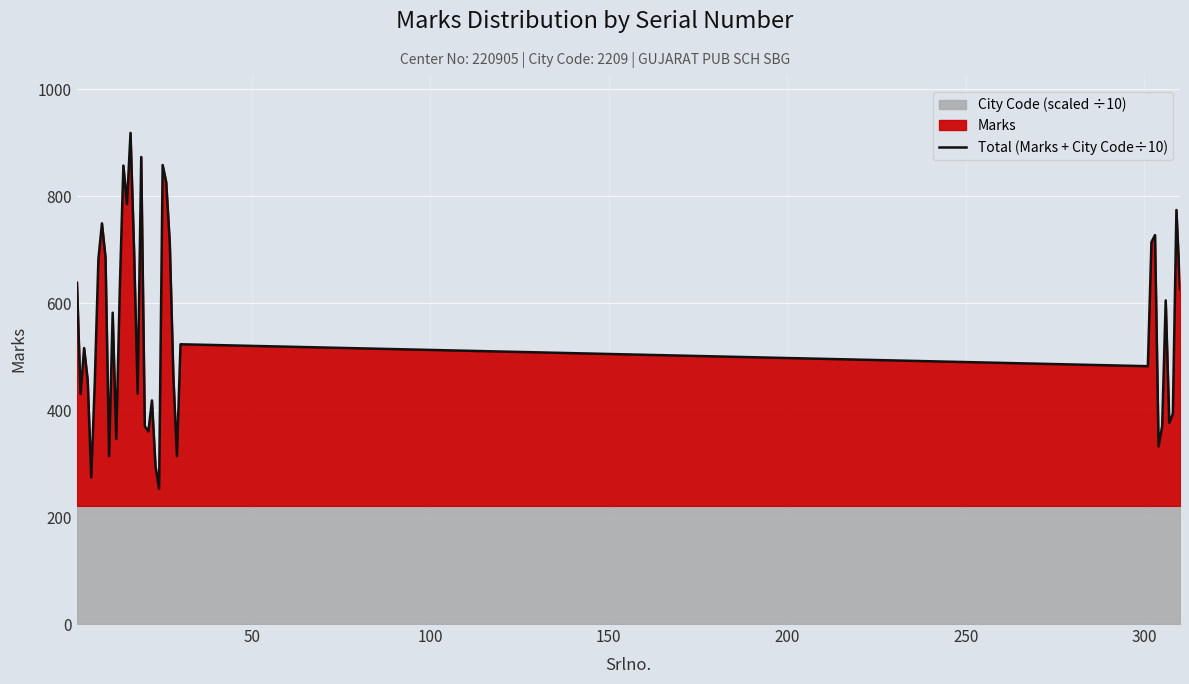

What is the average value?

552.5